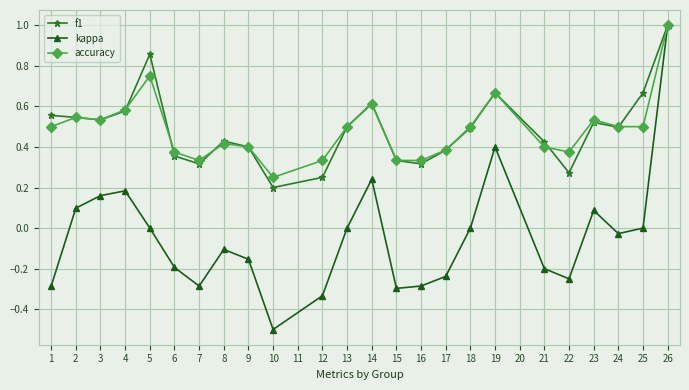

What is the value of the kappa point at the 8th from the left?

-0.1